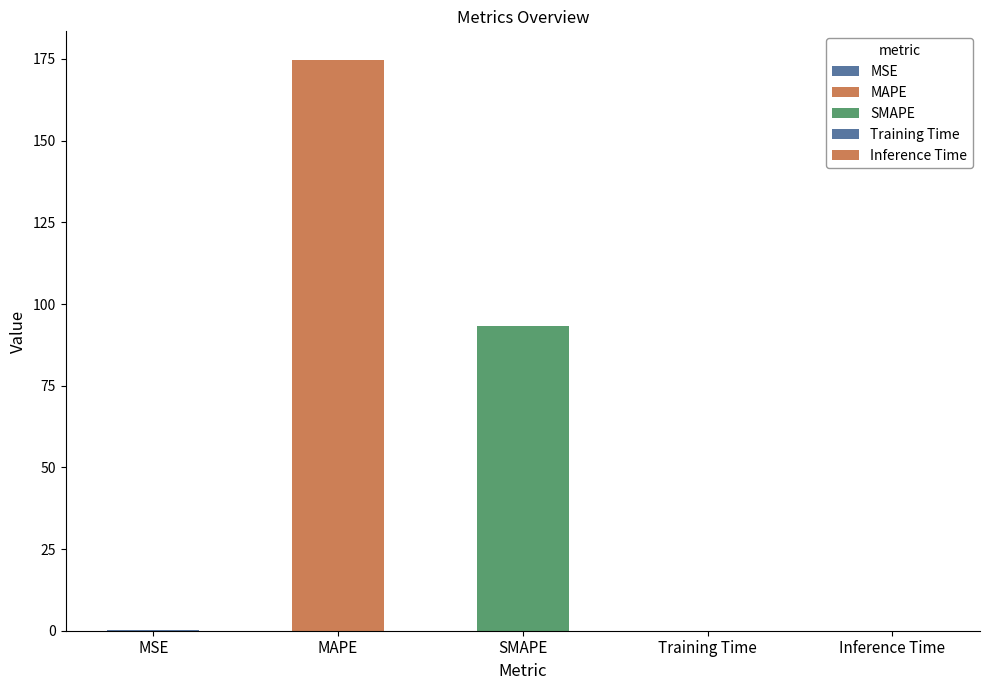

Reading right to left, what are all the values shown in this chart?

Inference Time=0.0	Training Time=0.0	SMAPE=93.3	MAPE=174.7	MSE=0.1